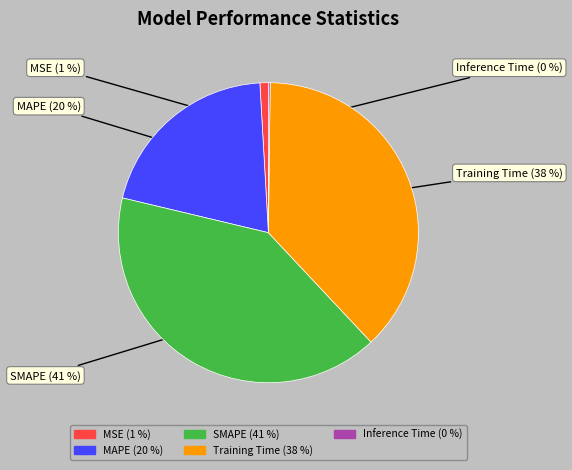

What is the ratio of the value at Training Time to the value at MAPE?

1.9